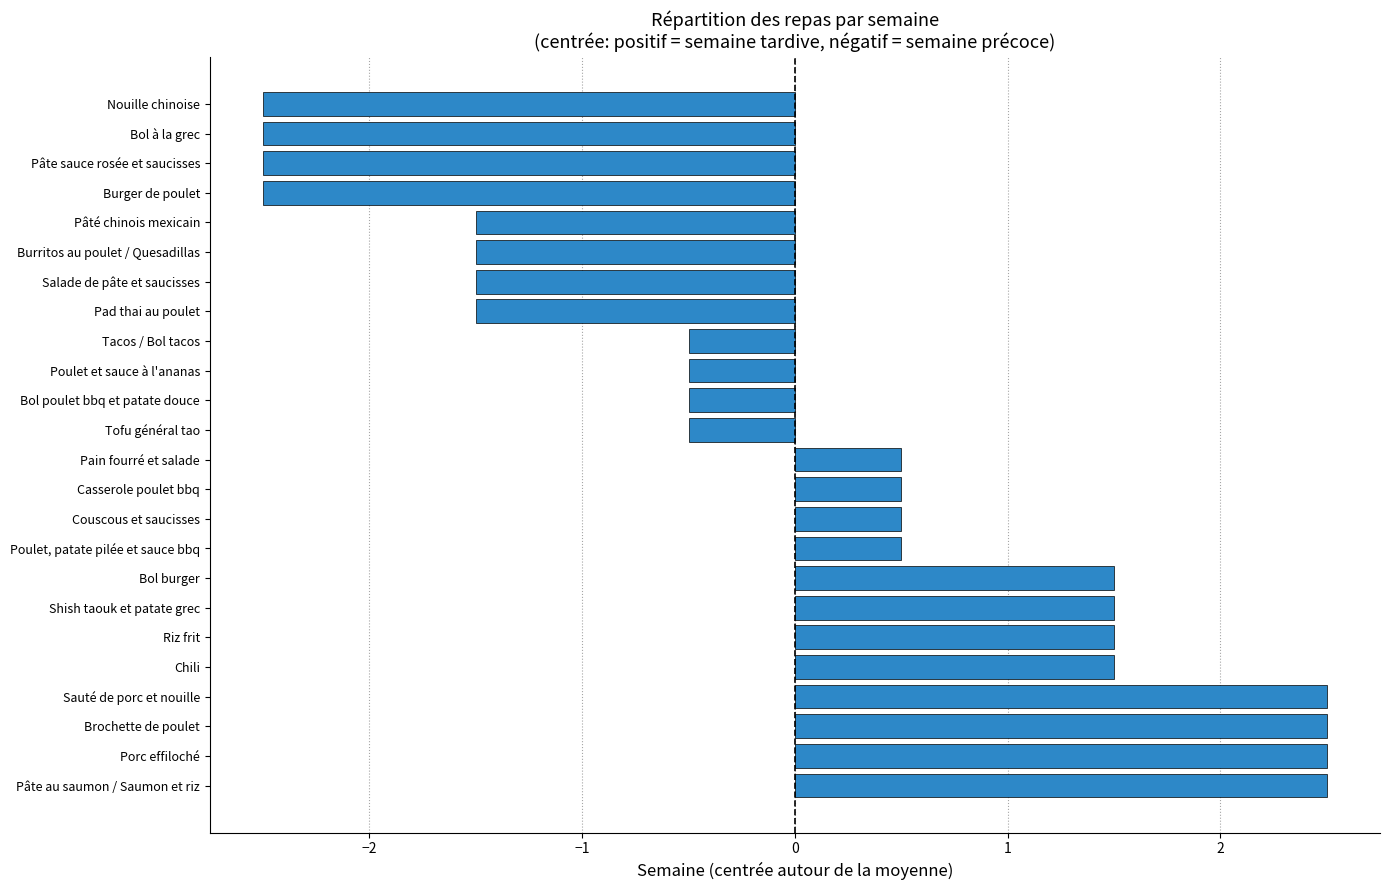

What is the greatest value displayed?

2.5